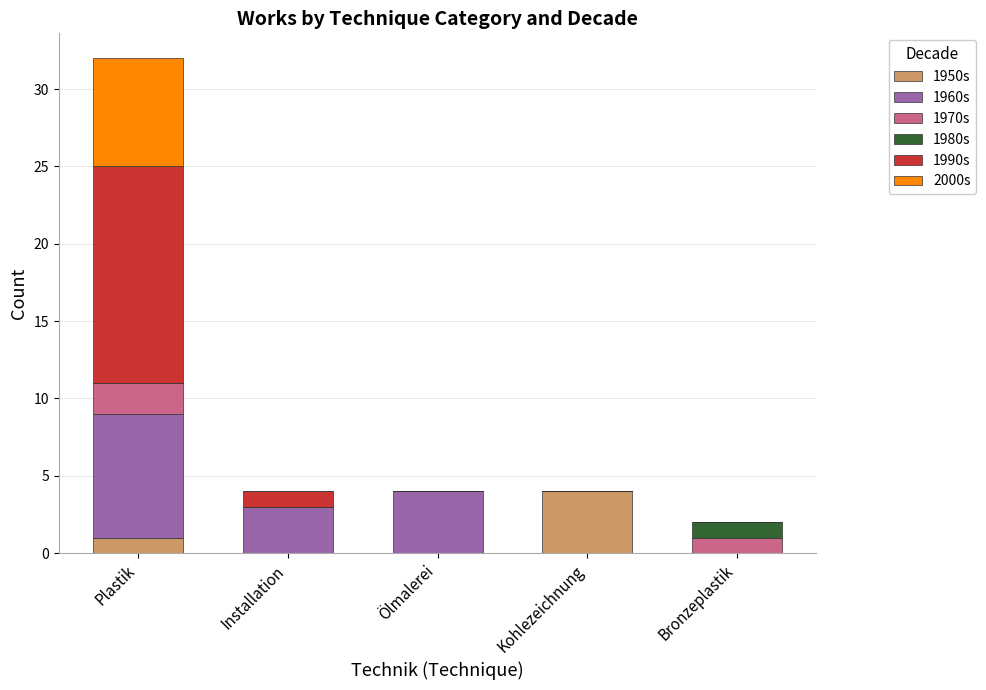

What is the sum of all 1950s values?

5